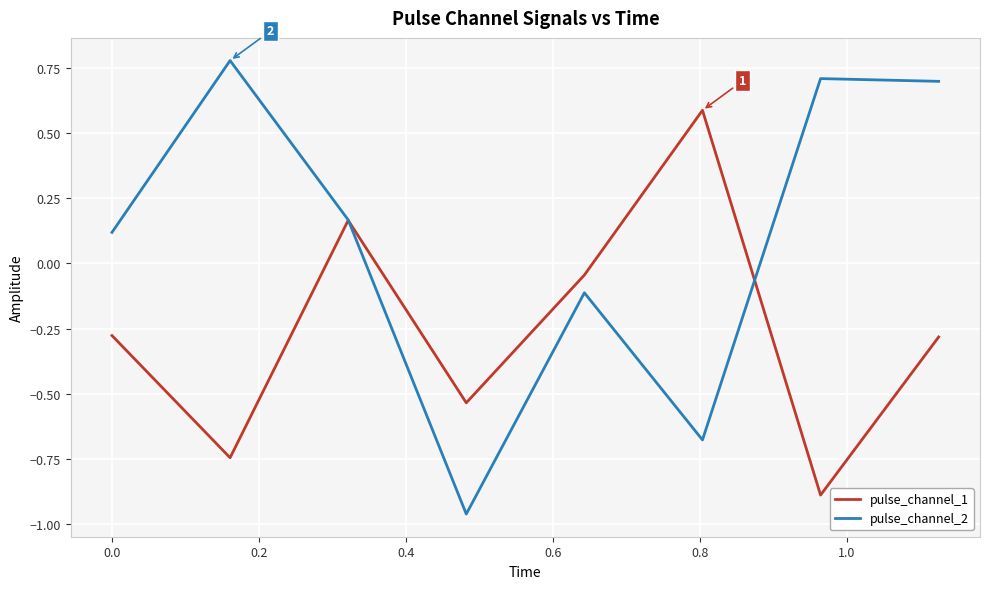

List the series in order of their peak value, highest first.

pulse_channel_2, pulse_channel_1